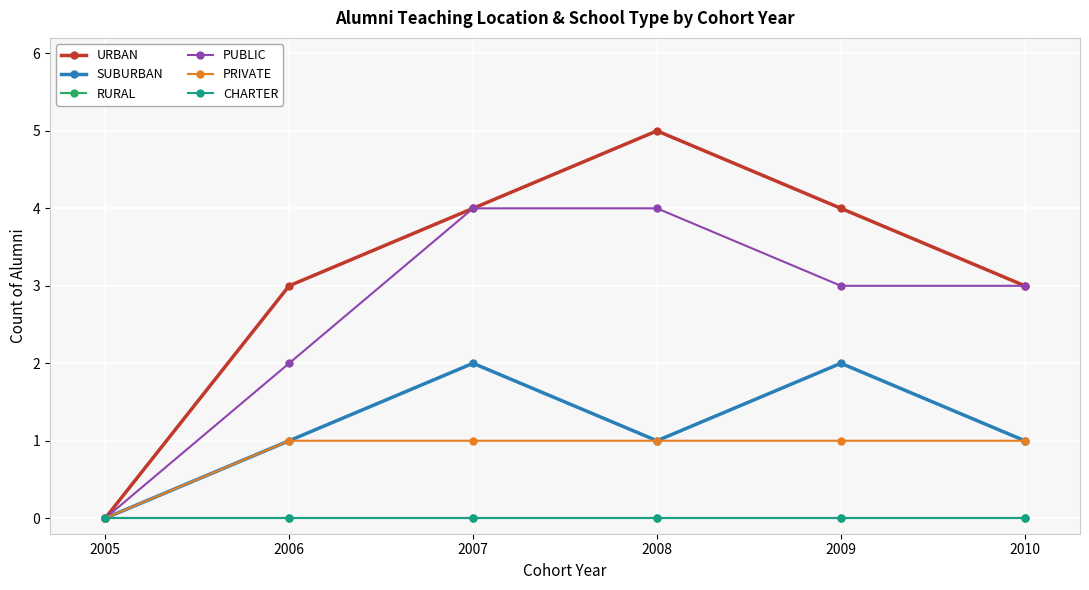

Does the chart have visible grid lines?

Yes